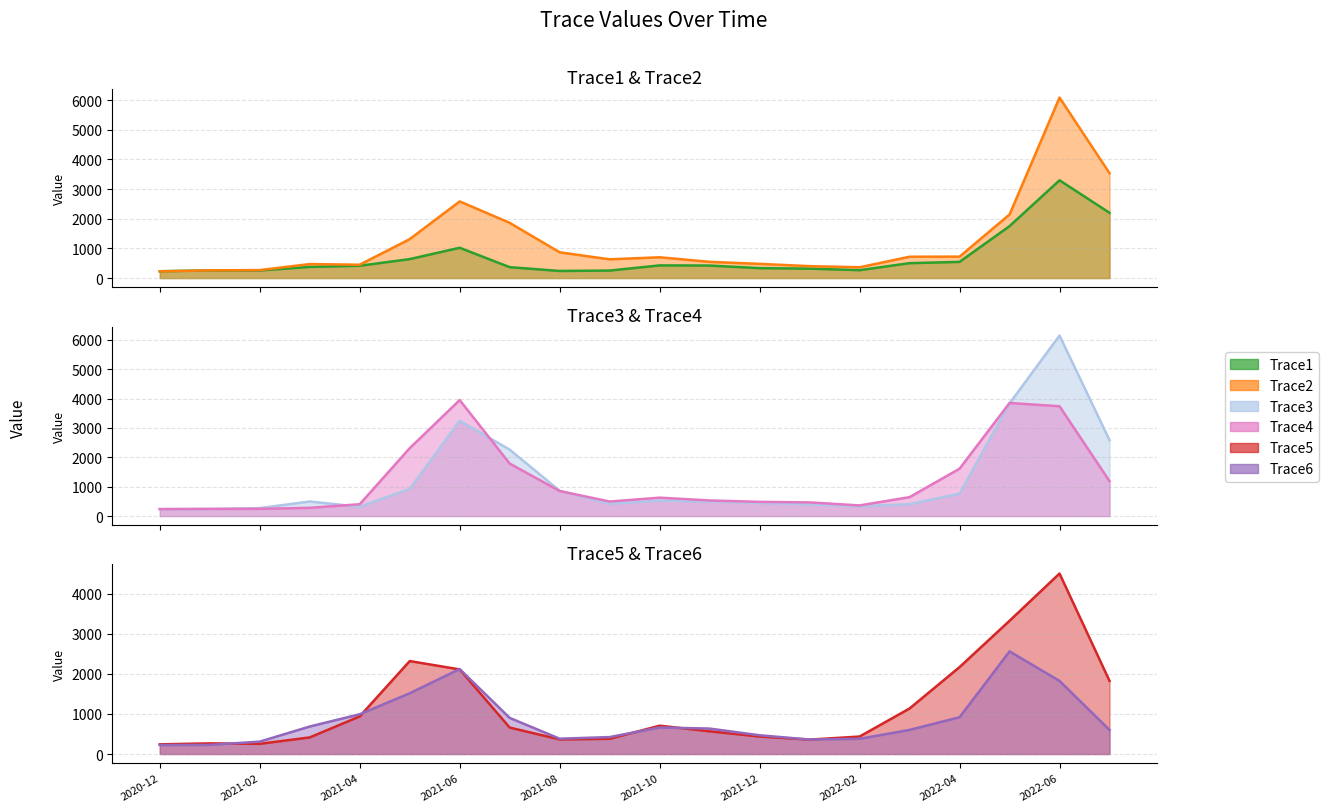

Which category has the highest value across all series?

2022-06